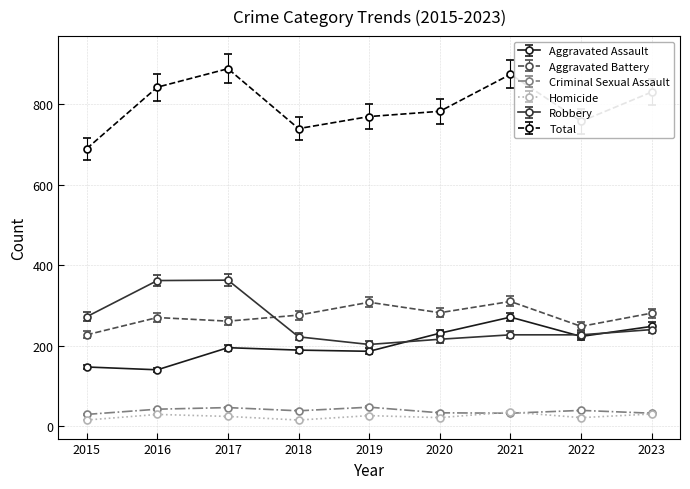

At which label is Total closest to 789?

2020